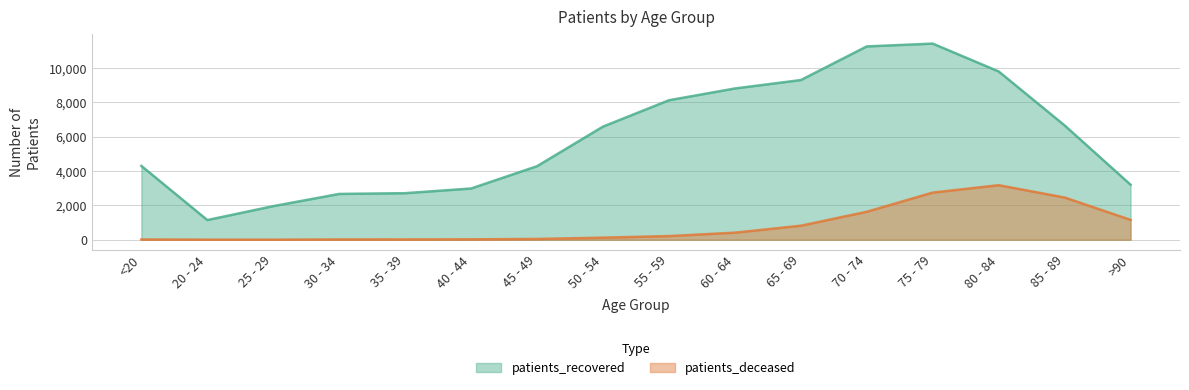

What is the lowest value of the patients_recovered series?

1145